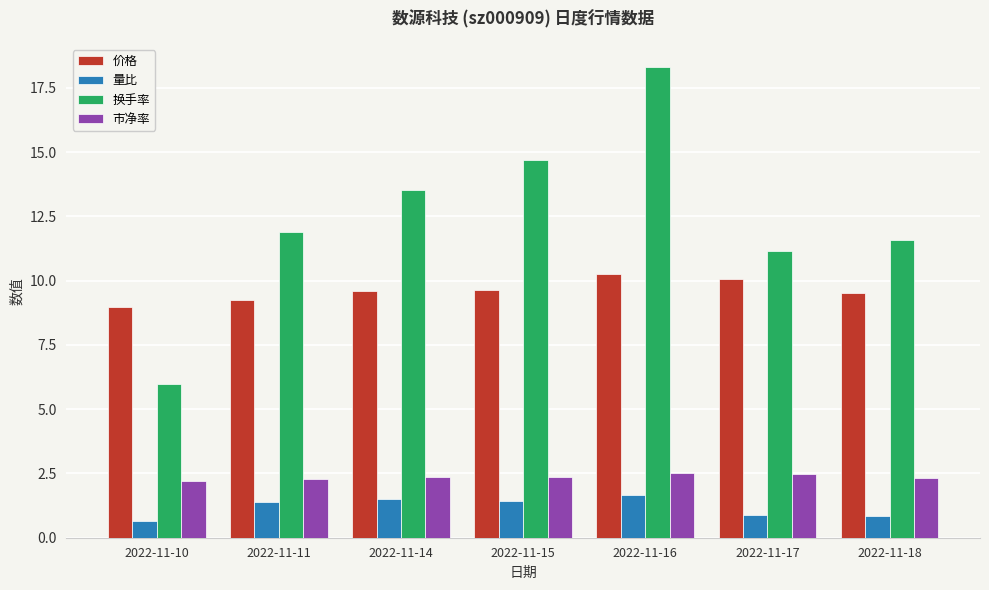

Are the bars grouped side by side (vs. stacked)?

Yes